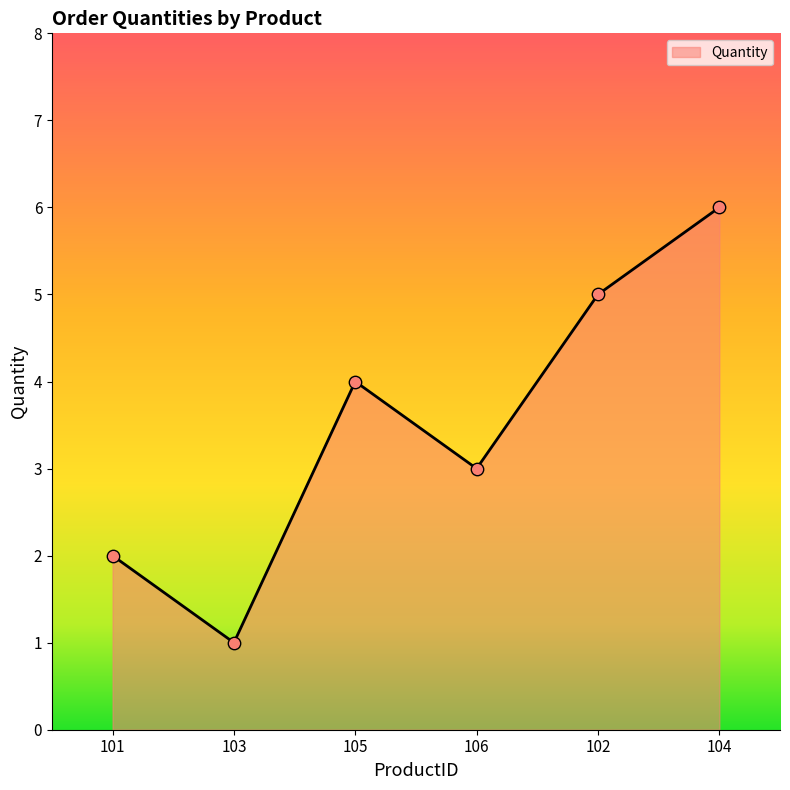

Between 102 and 101, which is larger?

102